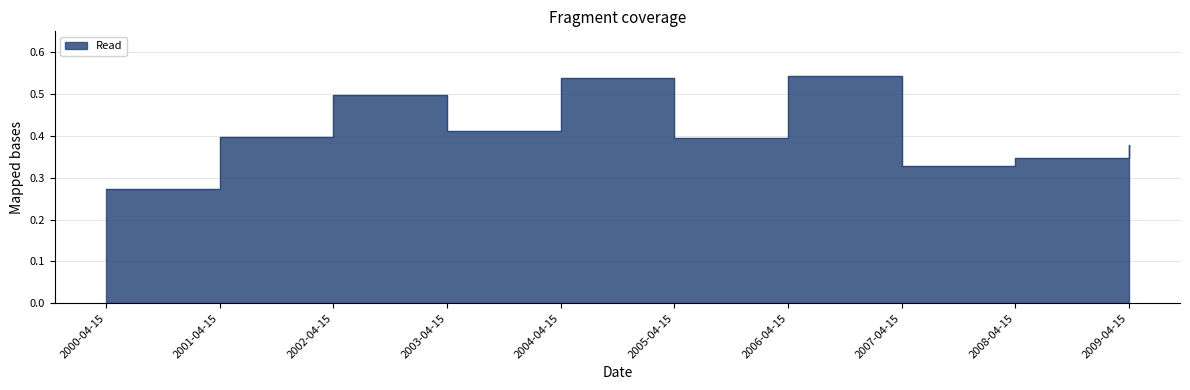

Count the number of categories in the chart.

10